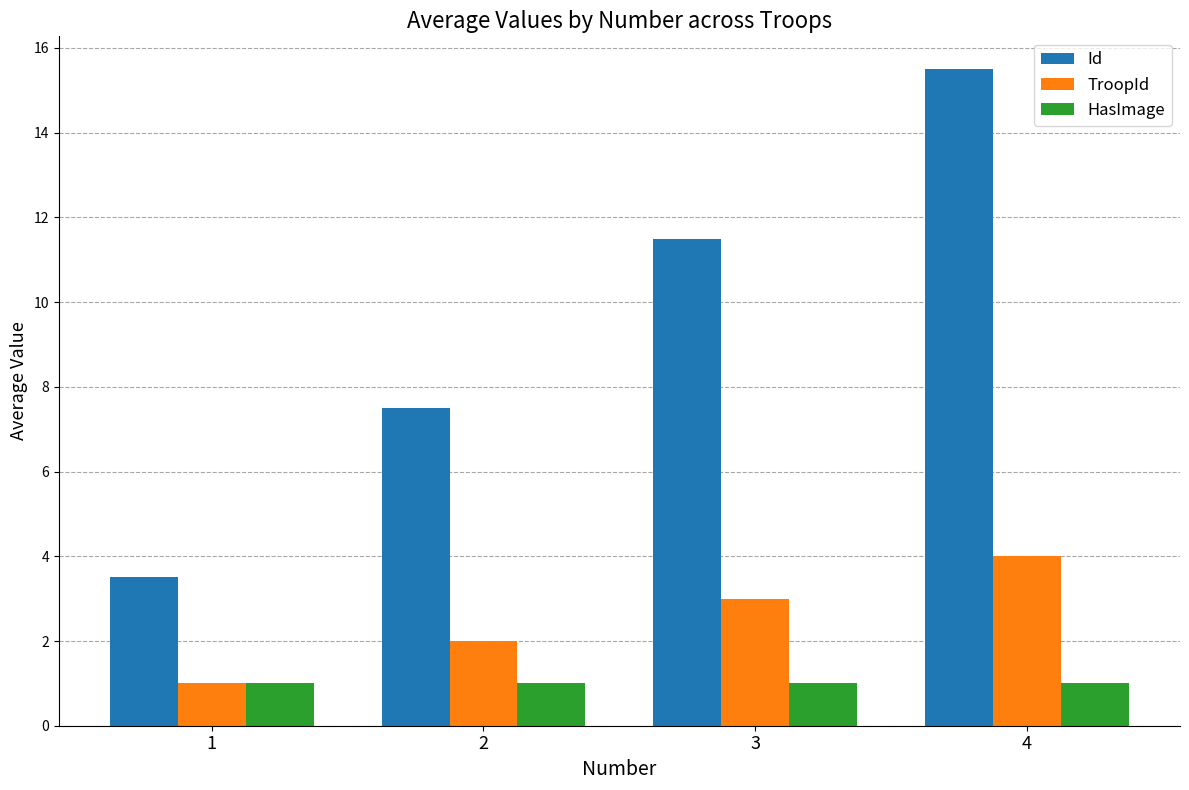

The value of HasImage at 3 is 1.0. True or false?

True